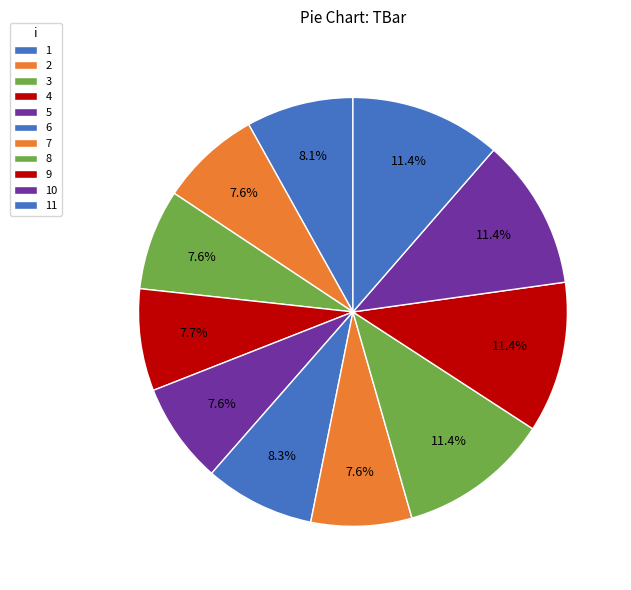

True or false: 4 accounts for 8% of the total.

True